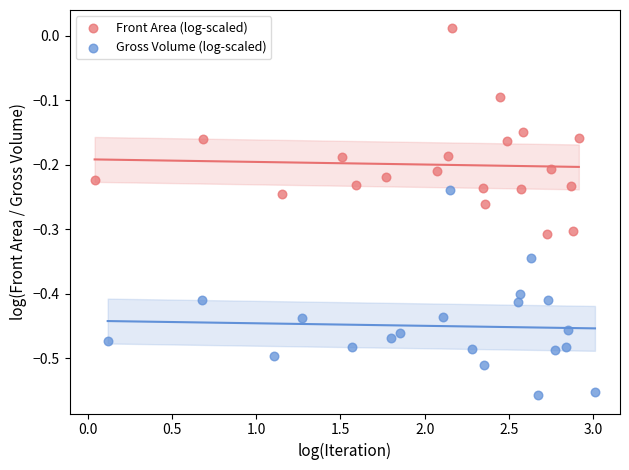

Which series contains the lowest Y value?

Gross Volume (log-scaled)